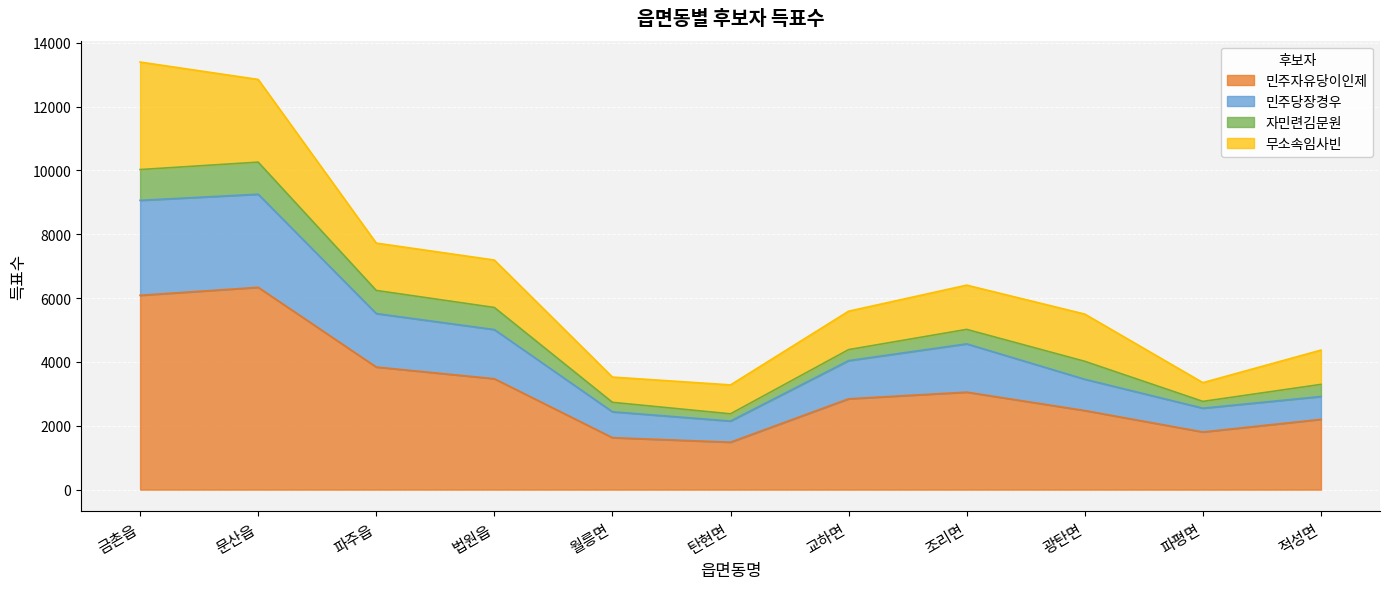

The 민주자유당이인제 series shows 2232 at 법원읍. True or false?

False